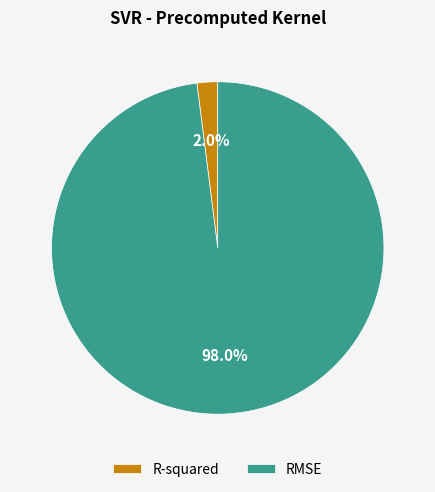

To the nearest percent, what is the average slice percentage?

50%